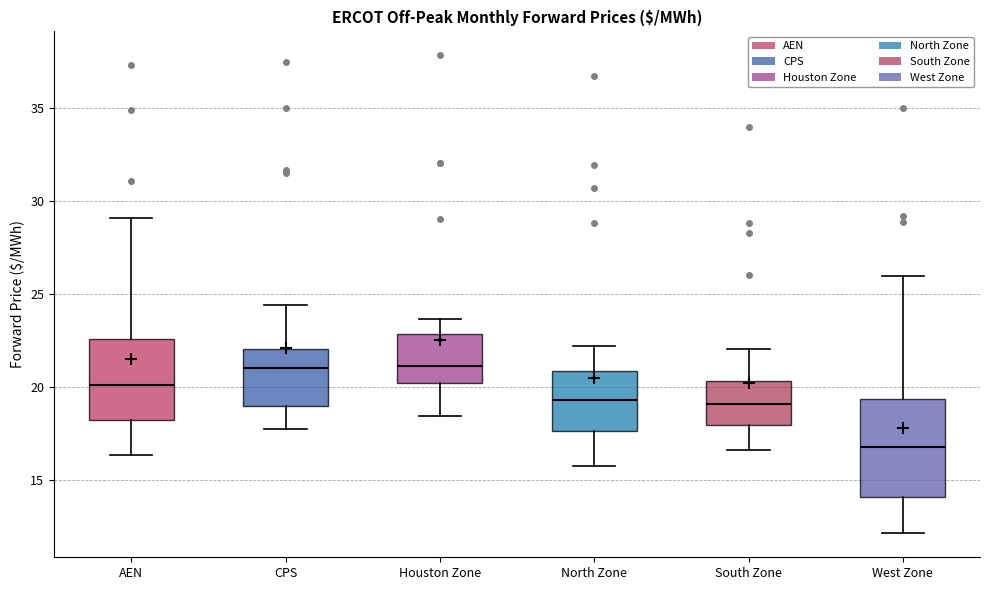

Reading left to right, read every box against the y-axis: the position of its median line, the range the box covers, and the ends of its whiskers. The values are not printed on the chart, so give them approximately, as read against the axis.

AEN: median 20.0, box 18.0 to 22.5, whiskers 16.5 to 29.0
CPS: median 21.0, box 19.0 to 22.0, whiskers 17.5 to 24.5
Houston Zone: median 21.0, box 20.0 to 23.0, whiskers 18.5 to 23.5
North Zone: median 19.5, box 17.5 to 21.0, whiskers 15.5 to 22.0
South Zone: median 19.0, box 18.0 to 20.5, whiskers 16.5 to 22.0
West Zone: median 16.5, box 14.0 to 19.5, whiskers 12.0 to 26.0